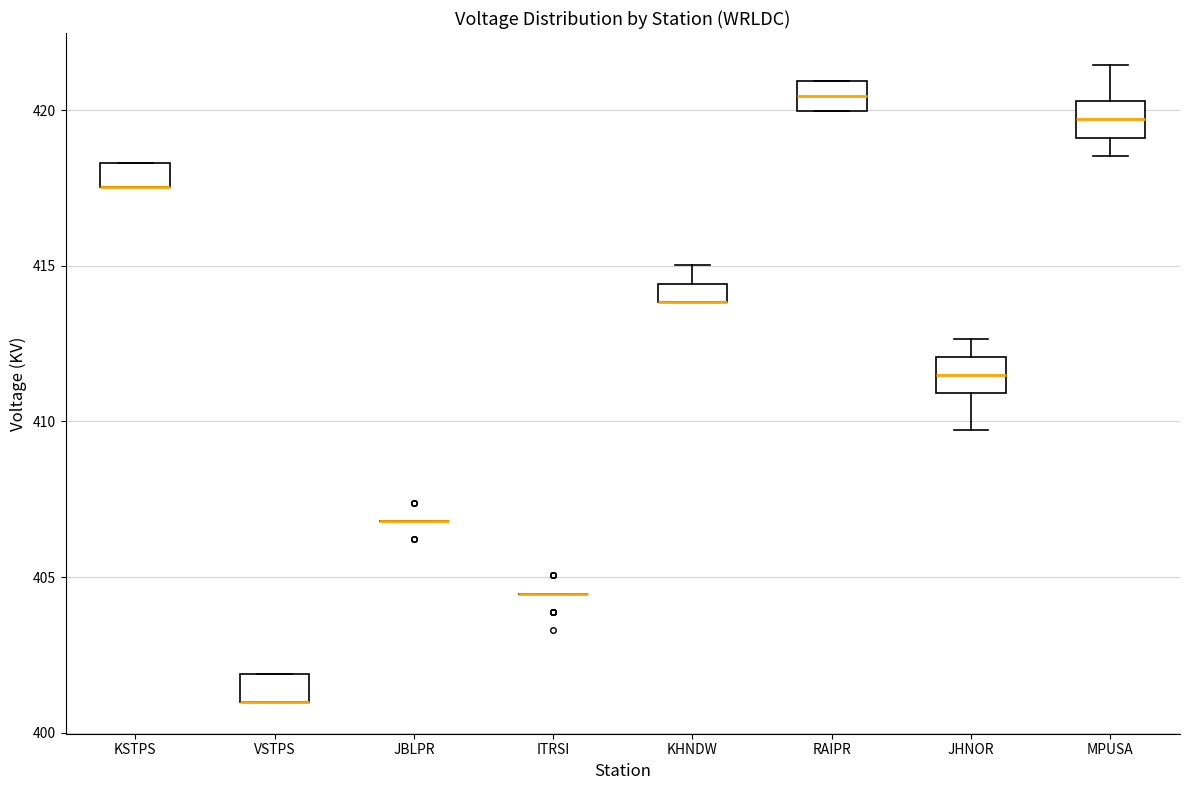

Where is the lower edge of the box for KSTPS on the y-axis? The values are not printed on the chart, so give them approximately, as read against the axis.

417.5